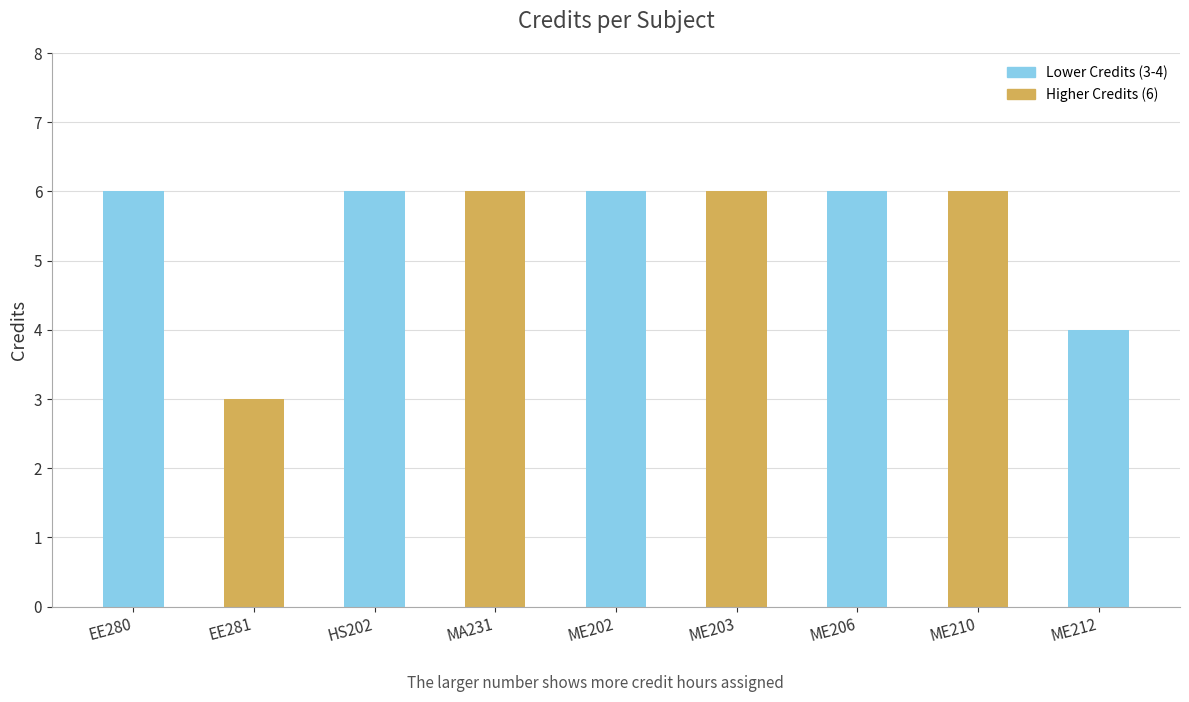

What is the sum of the values at HS202 and ME202?

12